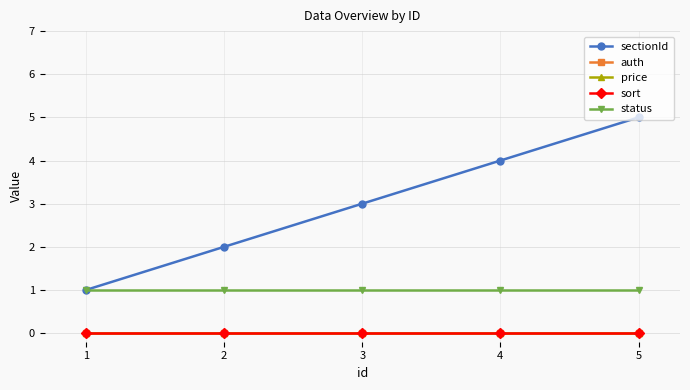

Rank the categories by sort value from lowest to highest.

1, 2, 3, 4, 5